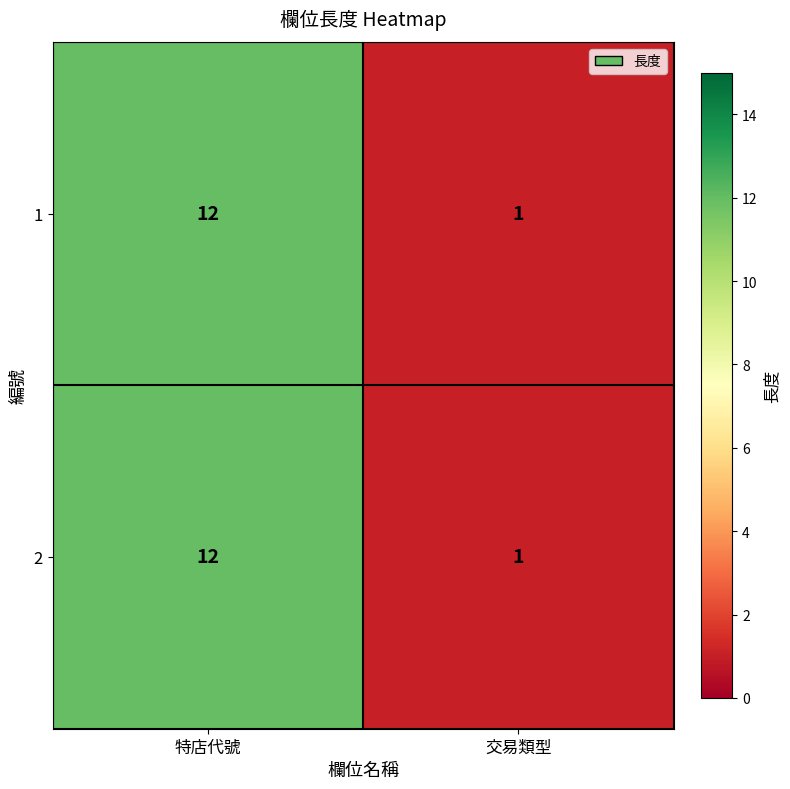

At which category is the sum across all series the highest?

特店代號